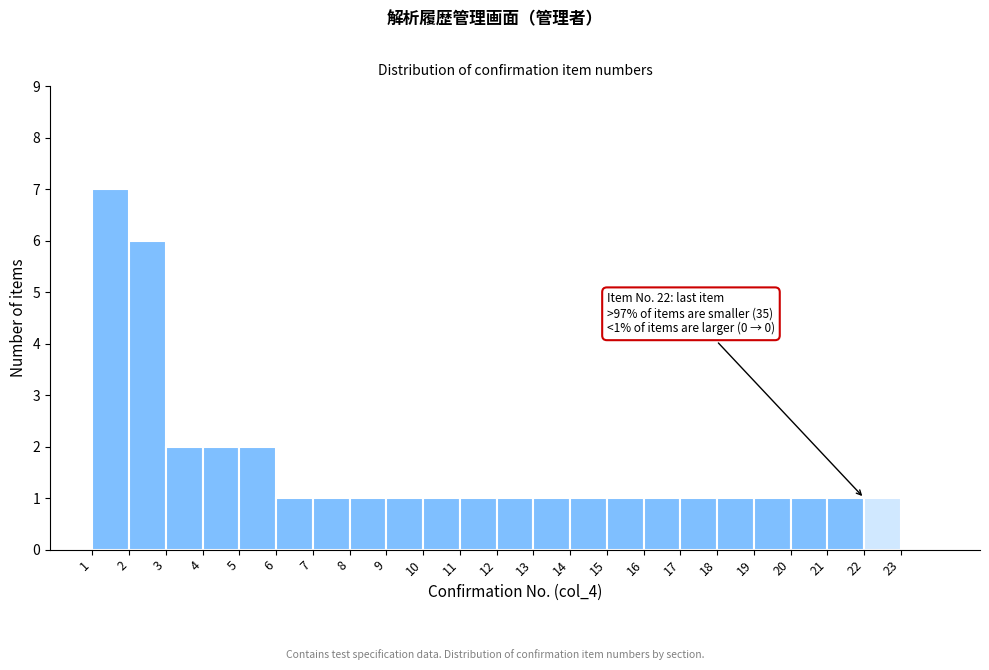

Over which range of the x-axis is the bar tallest?

1 to 2